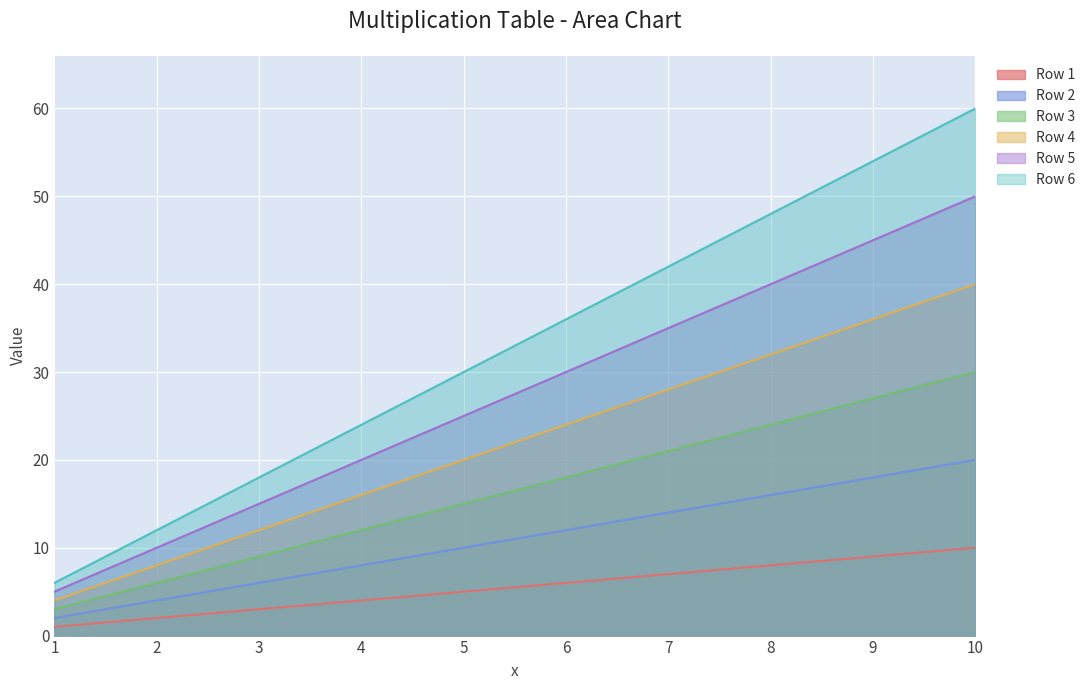

Reading left to right, list all the values displayed in this chart.

Row 1: 1=1	2=2	3=3	4=4	5=5	6=6	7=7	8=8	9=9	10=10
Row 2: 1=2	2=4	3=6	4=8	5=10	6=12	7=14	8=16	9=18	10=20
Row 3: 1=3	2=6	3=9	4=12	5=15	6=18	7=21	8=24	9=27	10=30
Row 4: 1=4	2=8	3=12	4=16	5=20	6=24	7=28	8=32	9=36	10=40
Row 5: 1=5	2=10	3=15	4=20	5=25	6=30	7=35	8=40	9=45	10=50
Row 6: 1=6	2=12	3=18	4=24	5=30	6=36	7=42	8=48	9=54	10=60